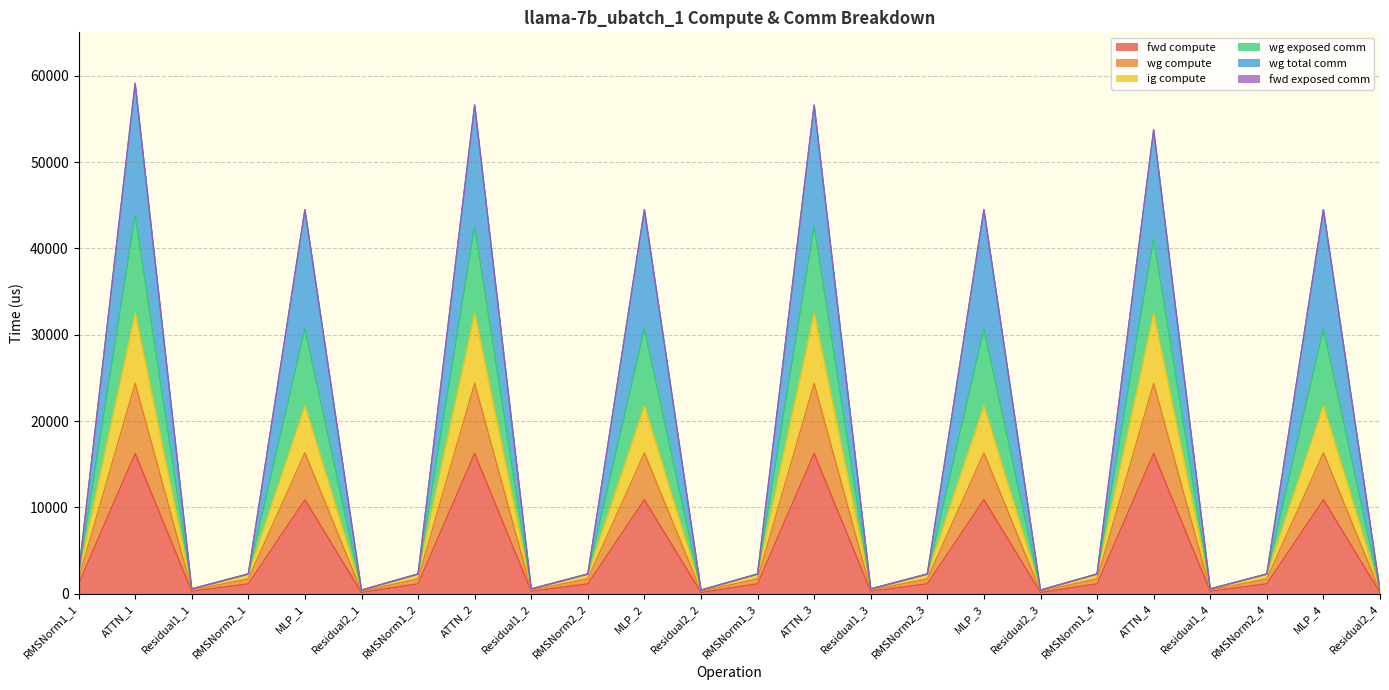

Is it true that fwd compute equals 270.6 at Residual1_1?

True